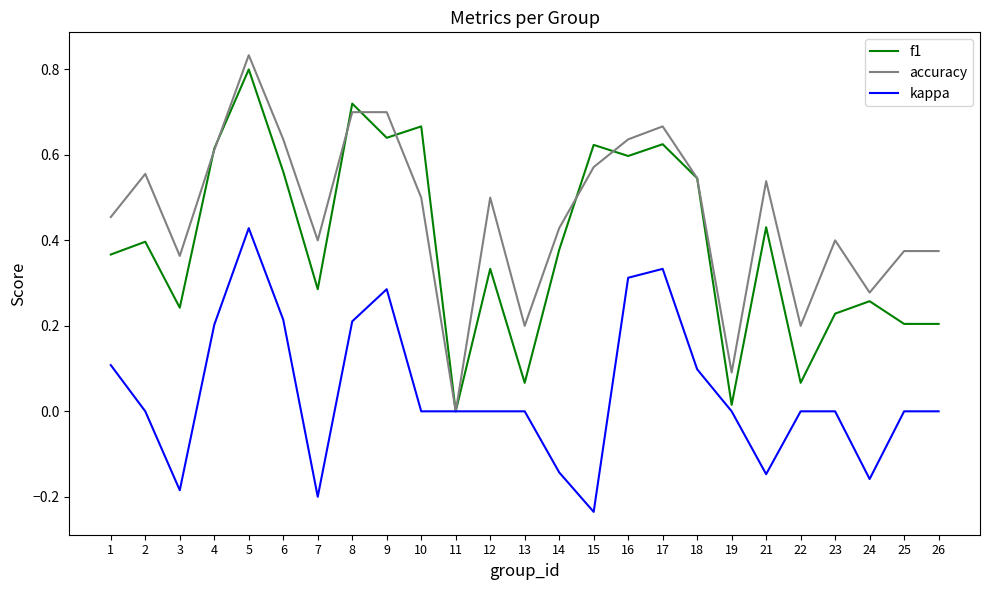

The value of accuracy at 17 is 1.1. True or false?

False